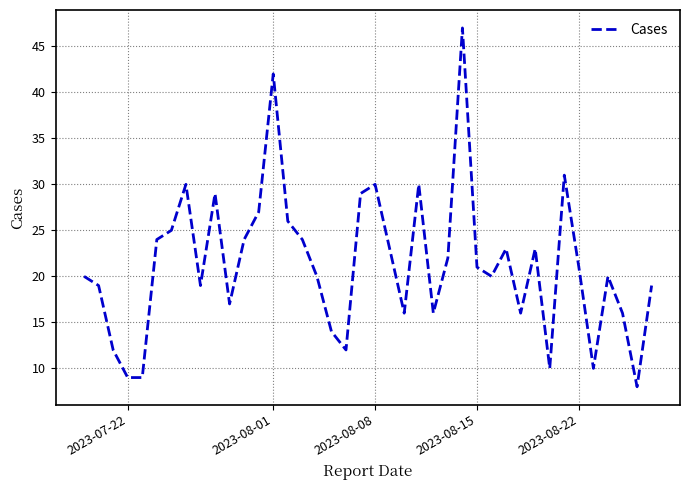

What is the greatest value displayed?

47